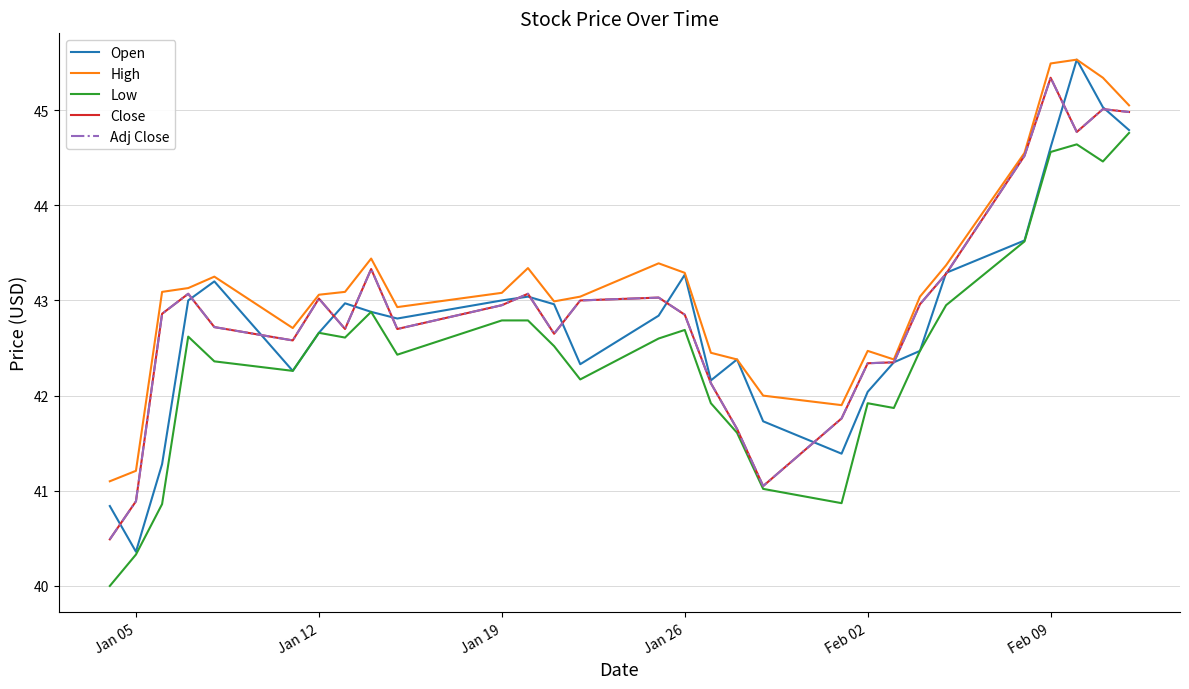

Is this an area chart (filled region under the line)?

No